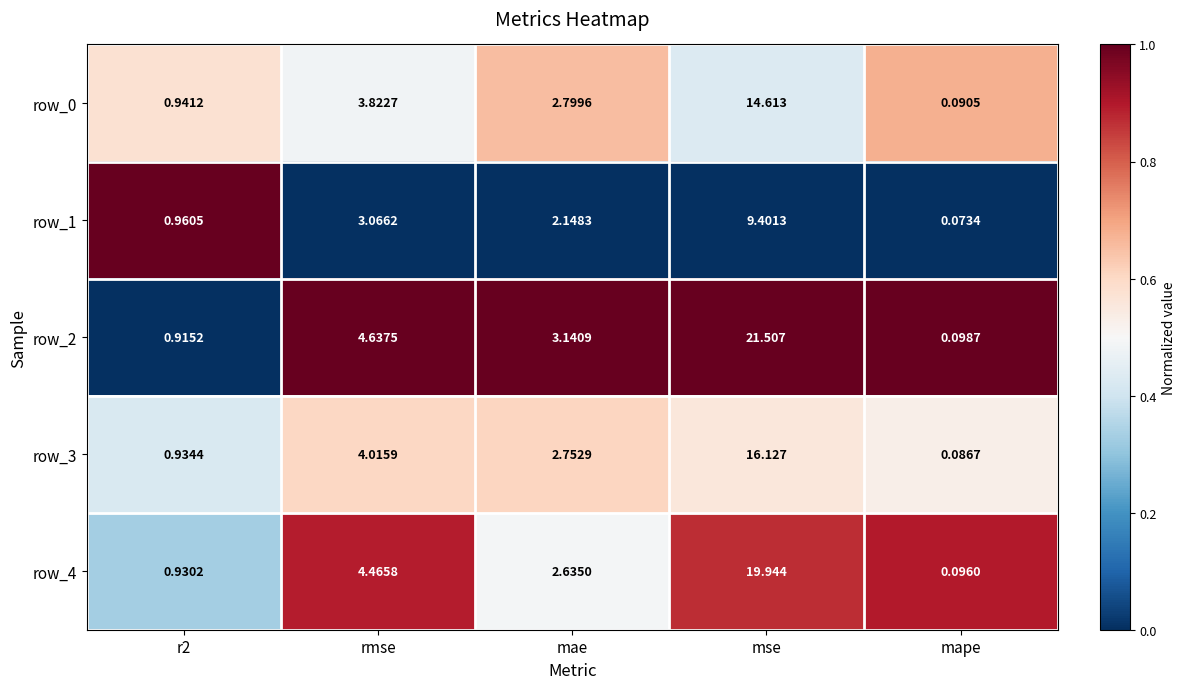

Rank the categories by row_3 value from highest to lowest.

mse, rmse, mae, r2, mape